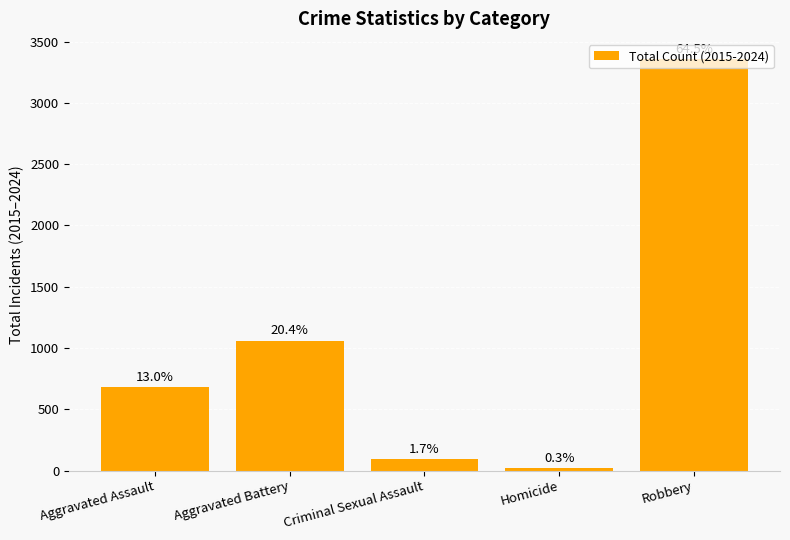

At which label is the value closest to 1686?

Aggravated Battery